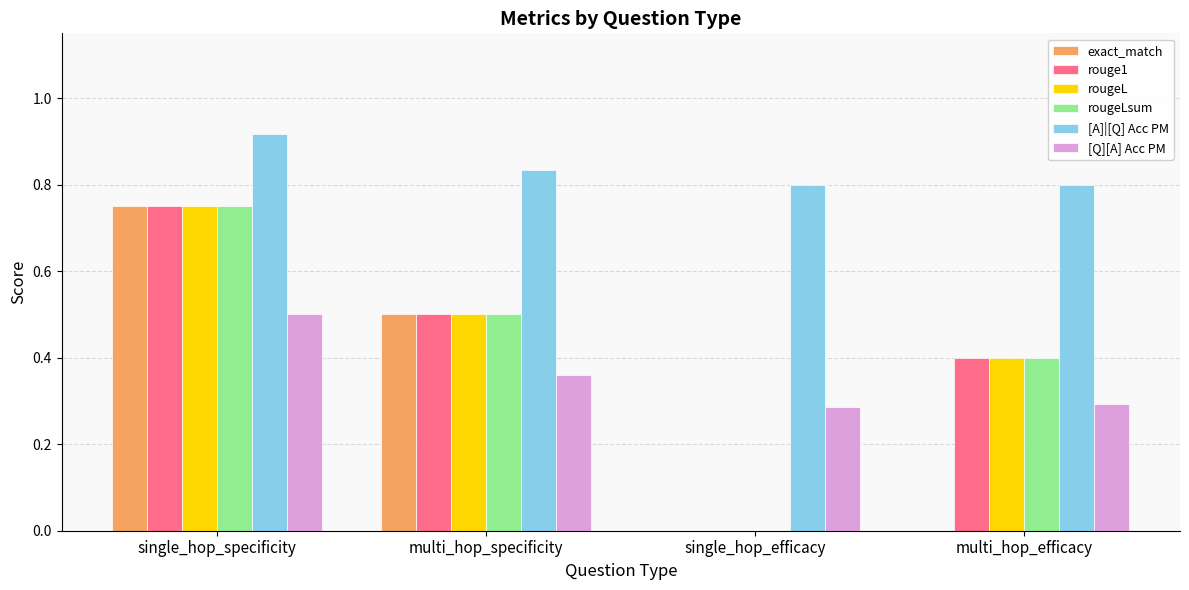

What is the total value across all series at multi_hop_specificity?

3.2